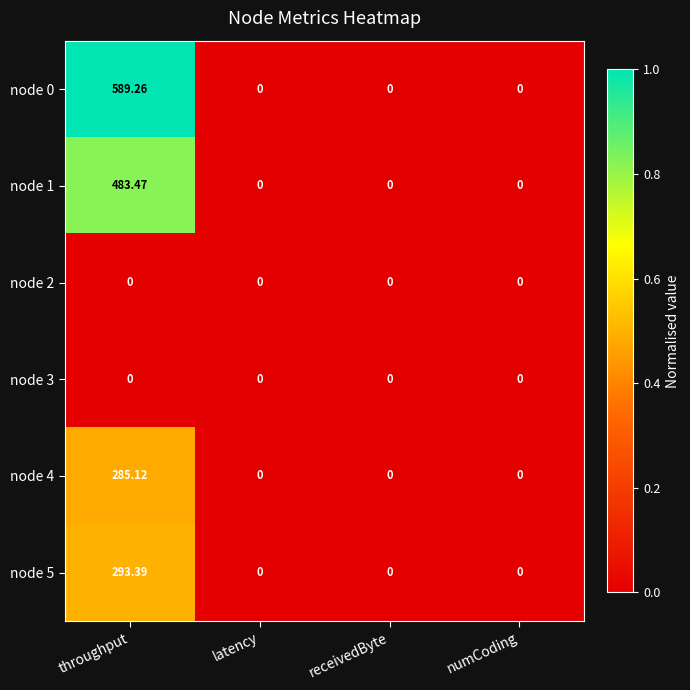

At which category does the chart reach its peak across all series?

throughput